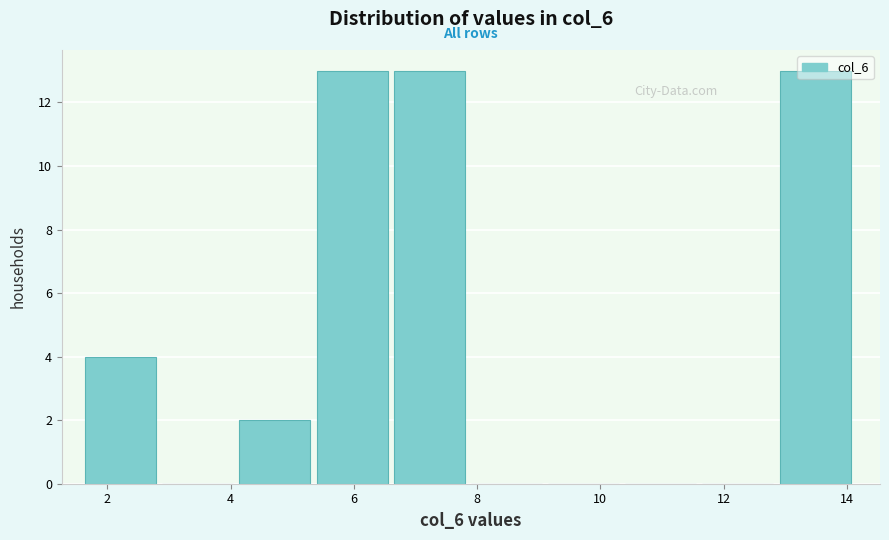

Reading left to right, list every bar in this chart as the range it spans on the x-axis followed by its height. Neither the bar edges nor the heights are printed on the chart, so give them approximately, as read against the axes.

1.6 to 2.8: 4
2.8 to 4.2: 0
4.2 to 5.4: 2
5.4 to 6.6: 13
6.6 to 7.8: 13
7.8 to 9.2: 0
9.2 to 10.4: 0
10.4 to 11.6: 0
11.6 to 13.0: 0
13.0 to 14.2: 13